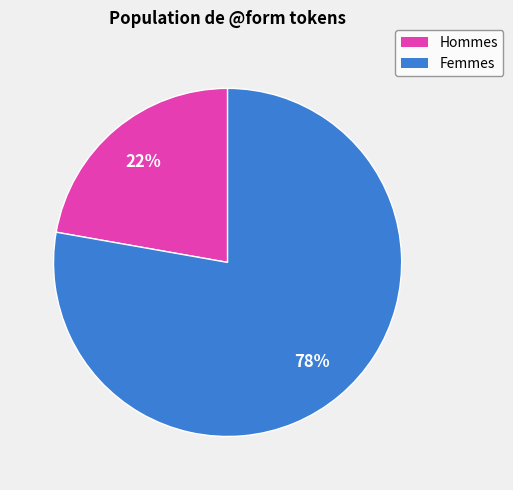

Does any single category account for the majority?

Yes